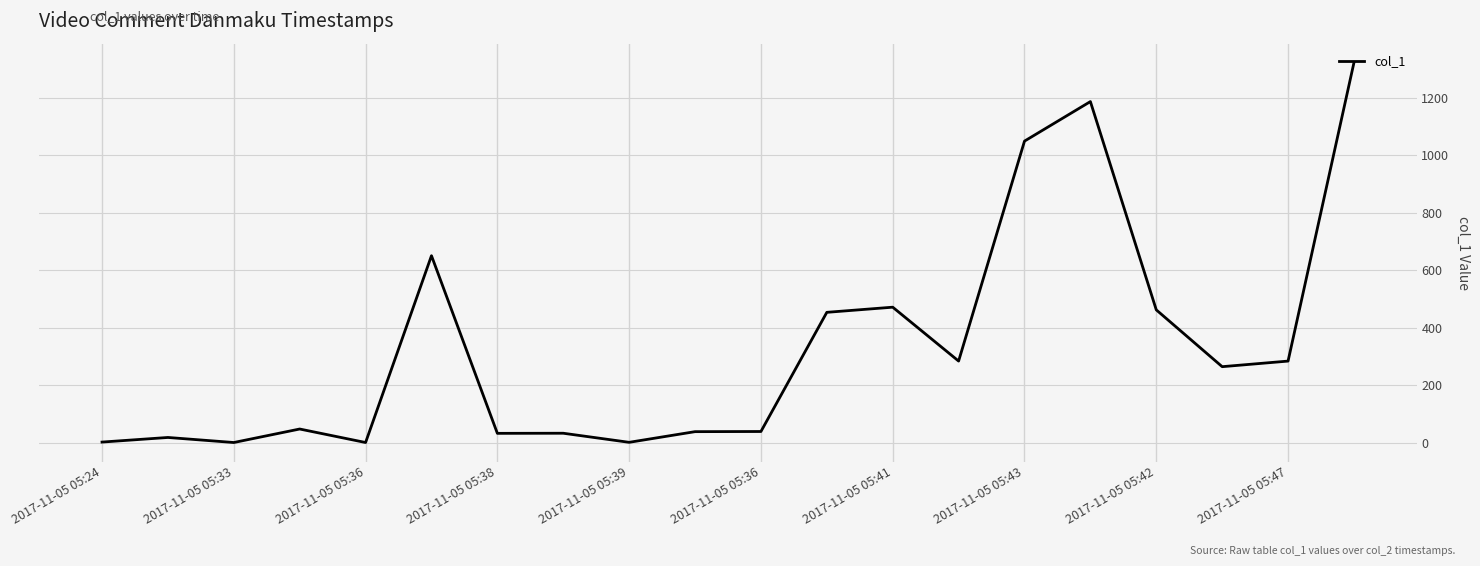

What is the greatest value displayed?

1321.5